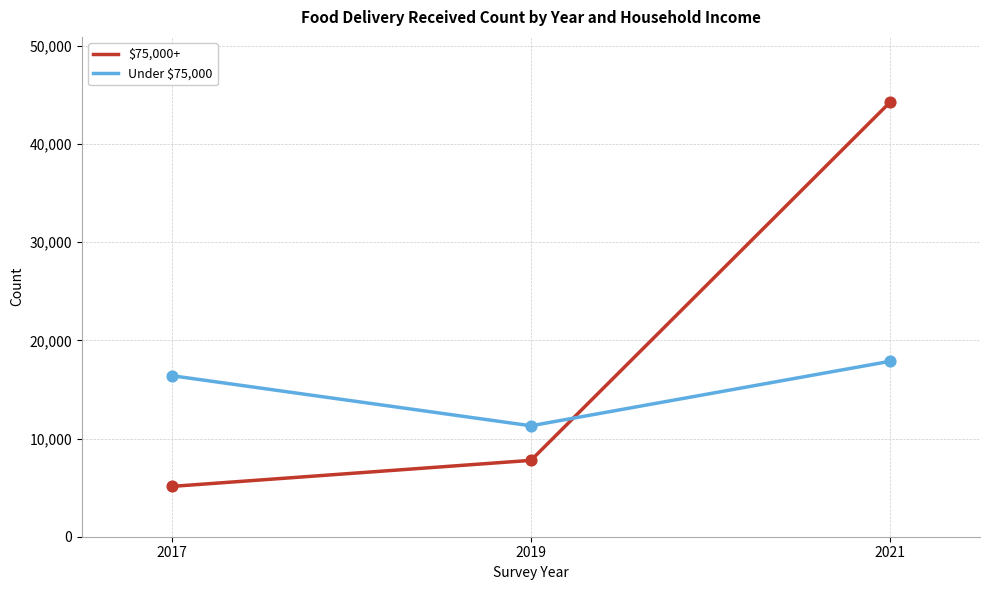

What are all the series names shown in the legend?

$75,000+, Under $75,000